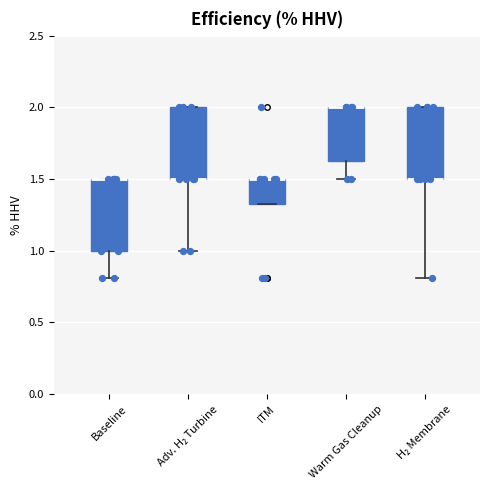

Reading left to right, read every box against the y-axis: the position of its median line, the range the box covers, and the ends of its whiskers. The values are not printed on the chart, so give them approximately, as read against the axis.

Baseline: median 1.50 (drawn on the box's upper edge), box 1.00 to 1.50, whiskers 0.80 to 1.50
Adv. H₂ Turbine: median 1.50 (drawn on the box's lower edge), box 1.50 to 2.00, whiskers 1.00 to 2.00
ITM: median 1.50 (drawn on the box's upper edge), box 1.35 to 1.50, whiskers 1.35 to 1.50
Warm Gas Cleanup: median 2.00 (drawn on the box's upper edge), box 1.65 to 2.00, whiskers 1.50 to 2.00
H₂ Membrane: median 1.50 (drawn on the box's lower edge), box 1.50 to 2.00, whiskers 0.80 to 2.00